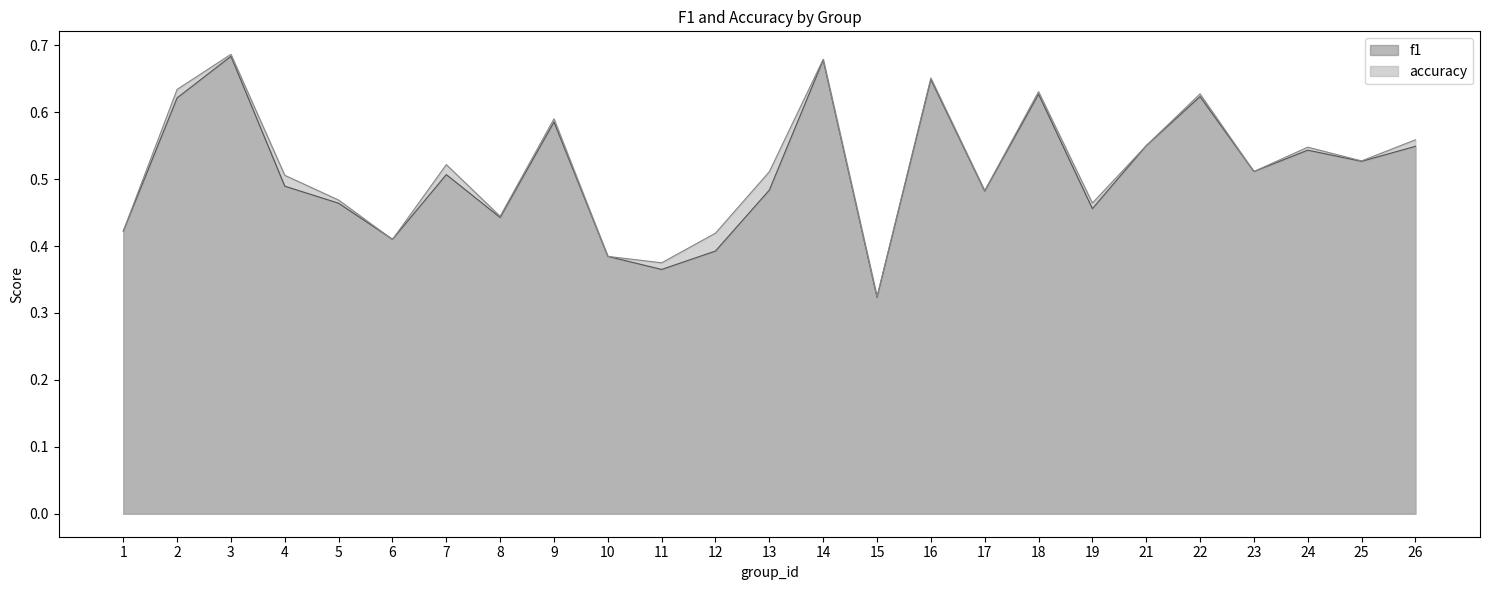

Which has a higher value, 23 or 7?

23